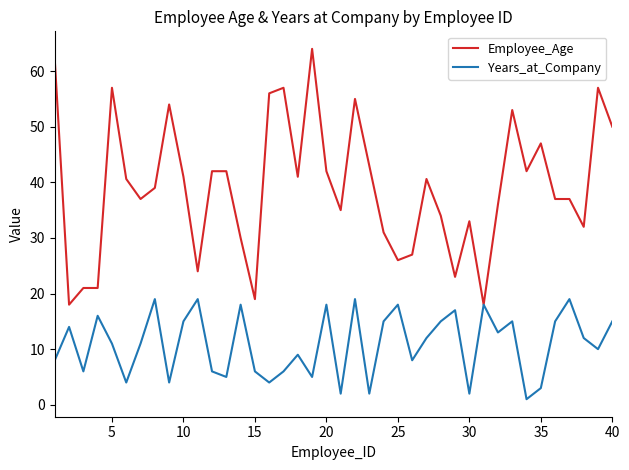

What is the average value of the Employee_Age series?

39.1